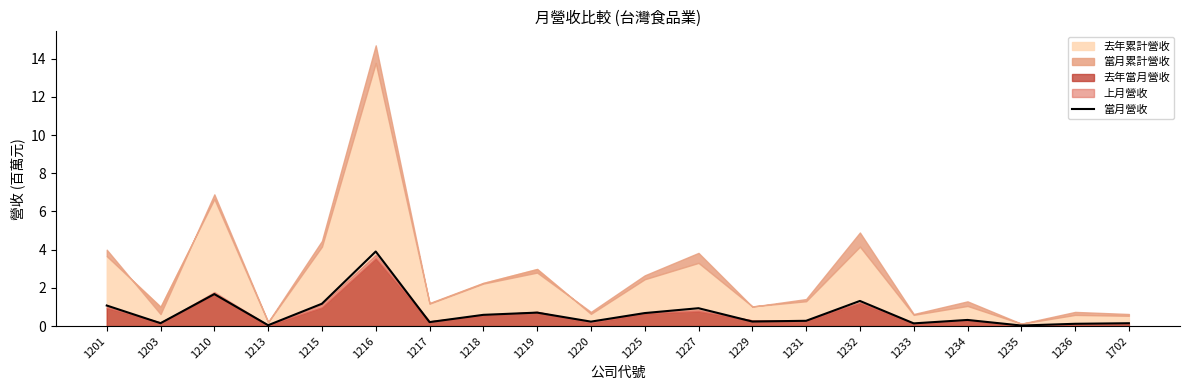

Is it true that the value at 1227 is 0.5?

False